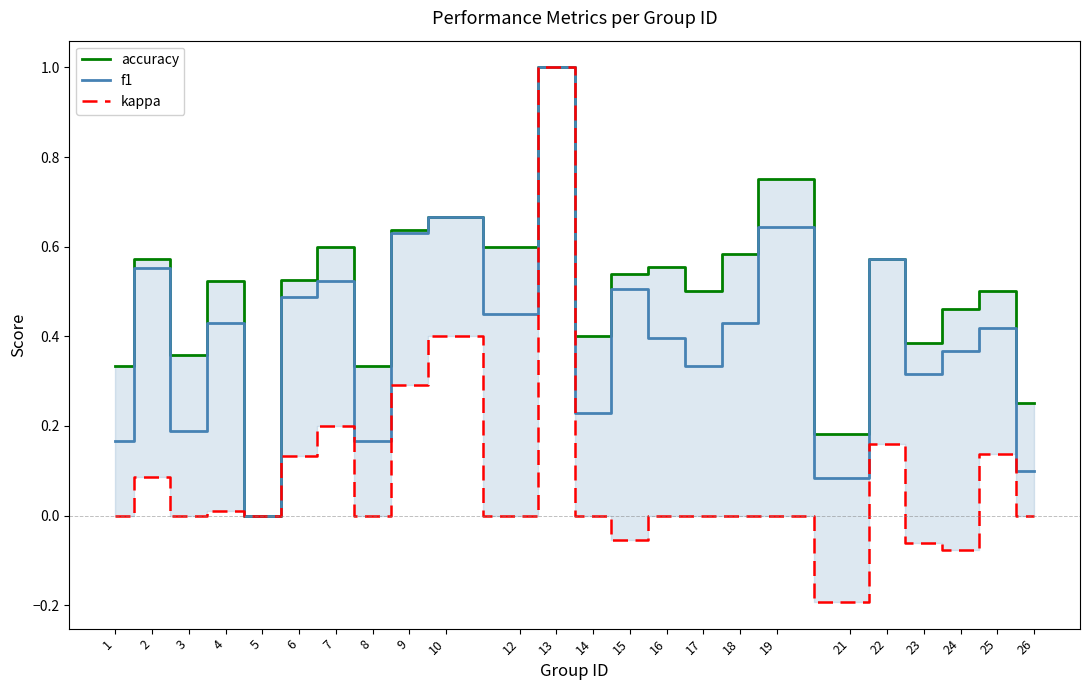

Rank the series at 19 from lowest to highest value.

kappa, f1, accuracy